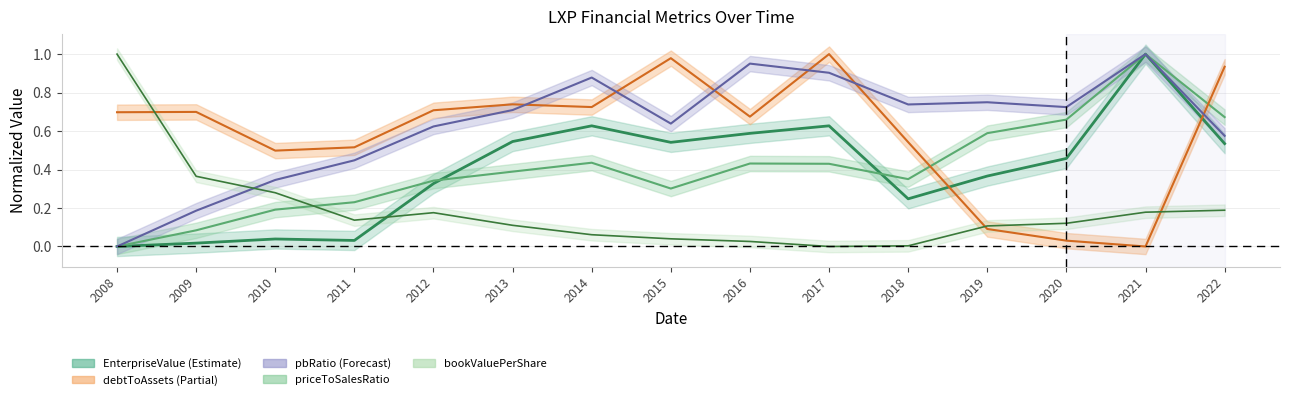

Reading left to right, what are all the values shown in this chart?

EnterpriseValue: 0.0	0.0	0.0	0.0	0.3	0.5	0.6	0.5	0.6	0.6	0.2	0.4	0.5	1.0	0.5
bookValuePerShare: 1.0	0.4	0.3	0.1	0.2	0.1	0.1	0.0	0.0	0.0	0.0	0.1	0.1	0.2	0.2
debtToAssets: 0.7	0.7	0.5	0.5	0.7	0.7	0.7	1.0	0.7	1.0	0.5	0.1	0.0	0.0	0.9
priceToSalesRatio: 0.0	0.1	0.2	0.2	0.3	0.4	0.4	0.3	0.4	0.4	0.4	0.6	0.7	1.0	0.7
pbRatio: 0.0	0.2	0.3	0.4	0.6	0.7	0.9	0.6	1.0	0.9	0.7	0.7	0.7	1.0	0.6